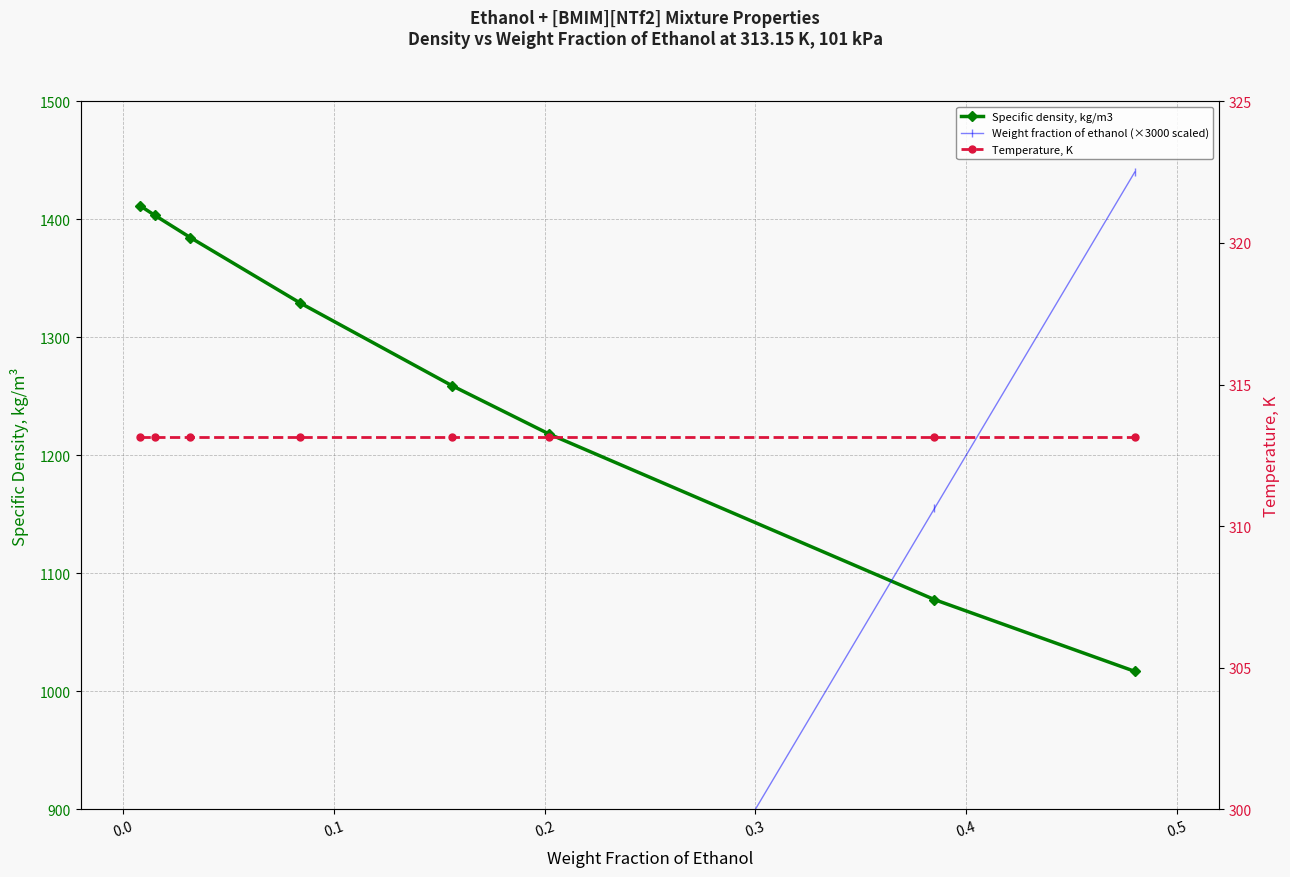

How many times do Temperature, K and Weight fraction of ethanol (×3000 scaled) cross each other?

1